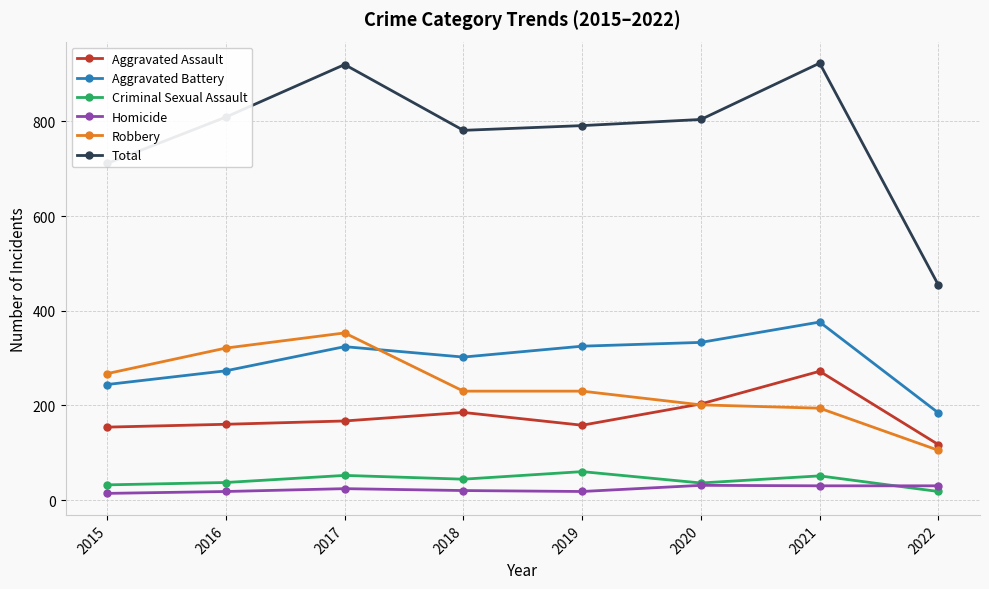

How many data points in Aggravated Battery are less than 324?

4